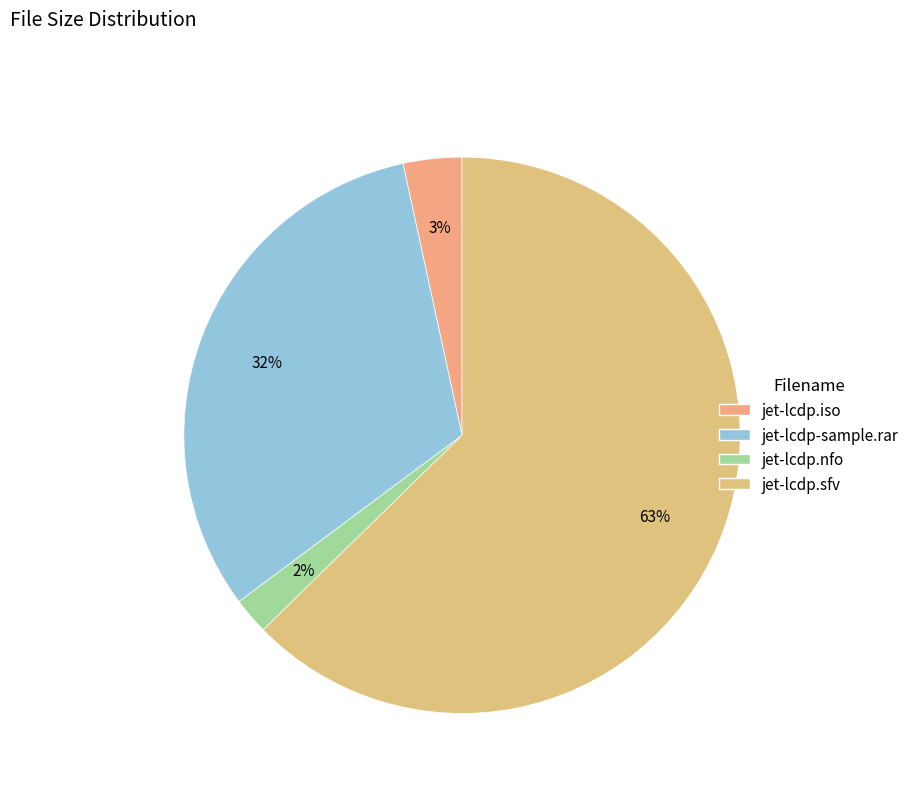

How many segments does this pie chart have?

4